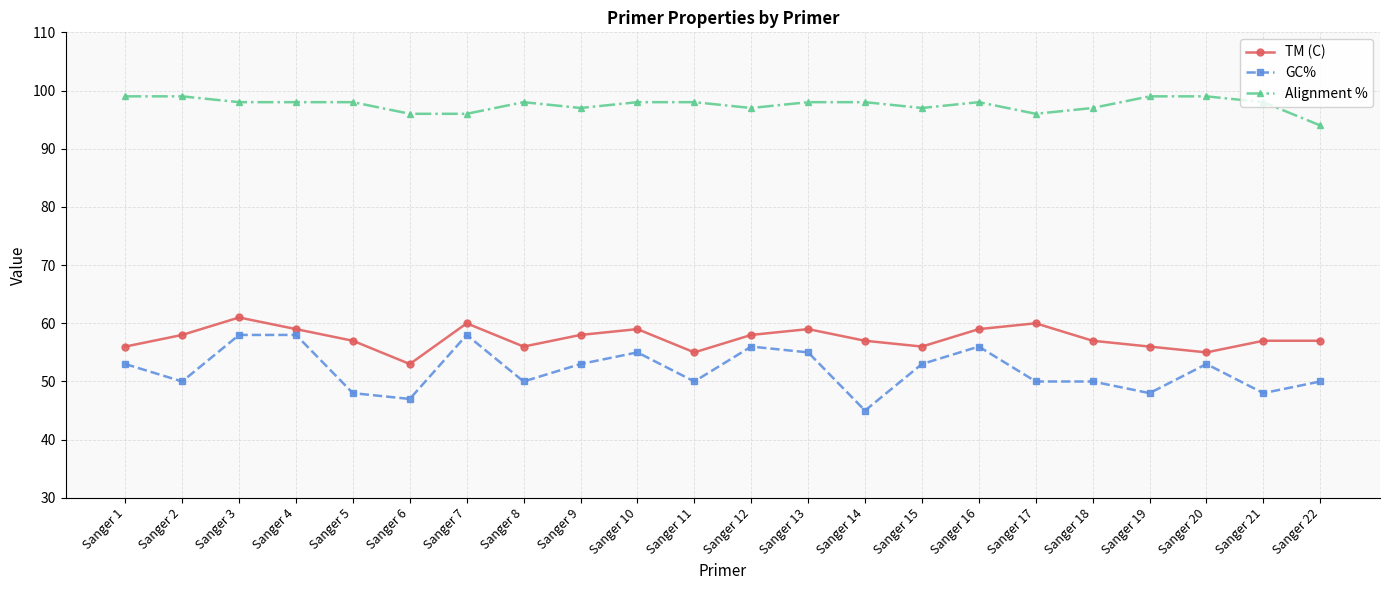

True or false: Alignment % and GC% intersect in this chart.

False